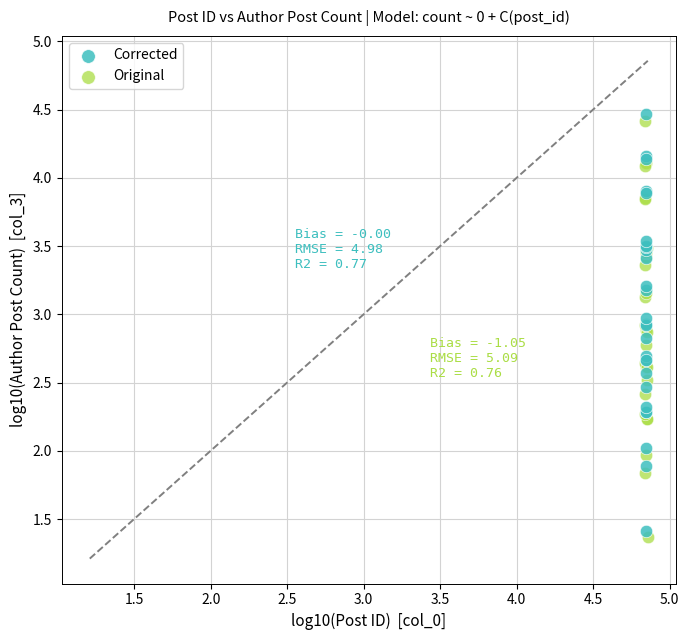

Which series reaches the maximum Y coordinate?

Corrected